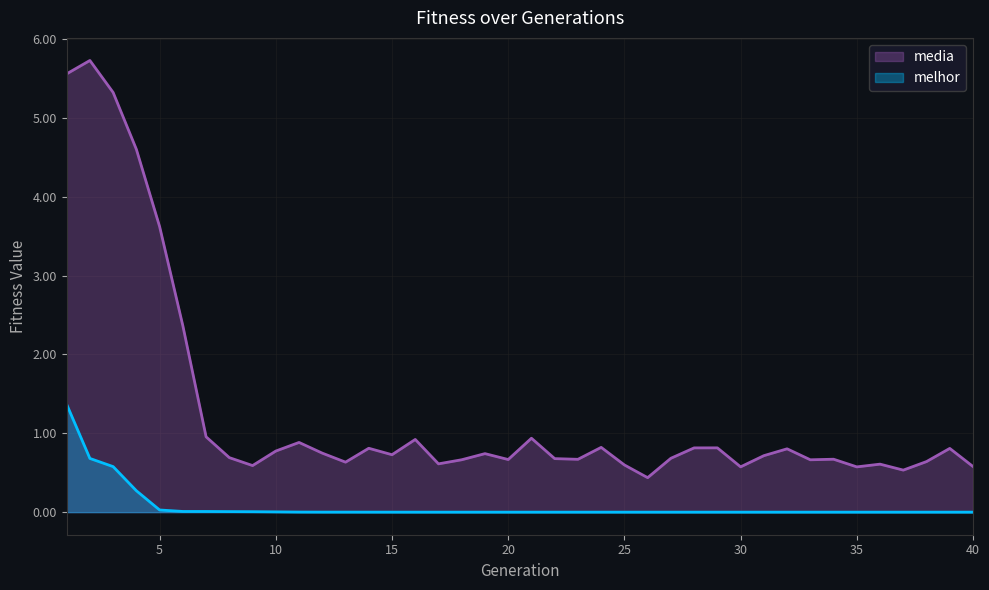

True or false: media and melhor cross at least once.

False